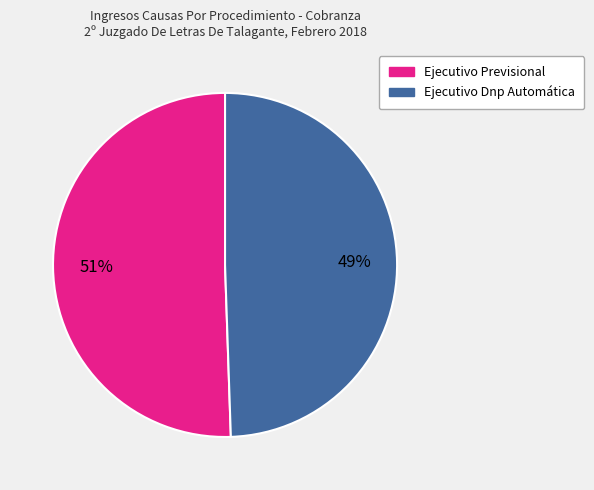

What percentage is the Ejecutivo Dnp Automática slice, to the nearest percent?

49%